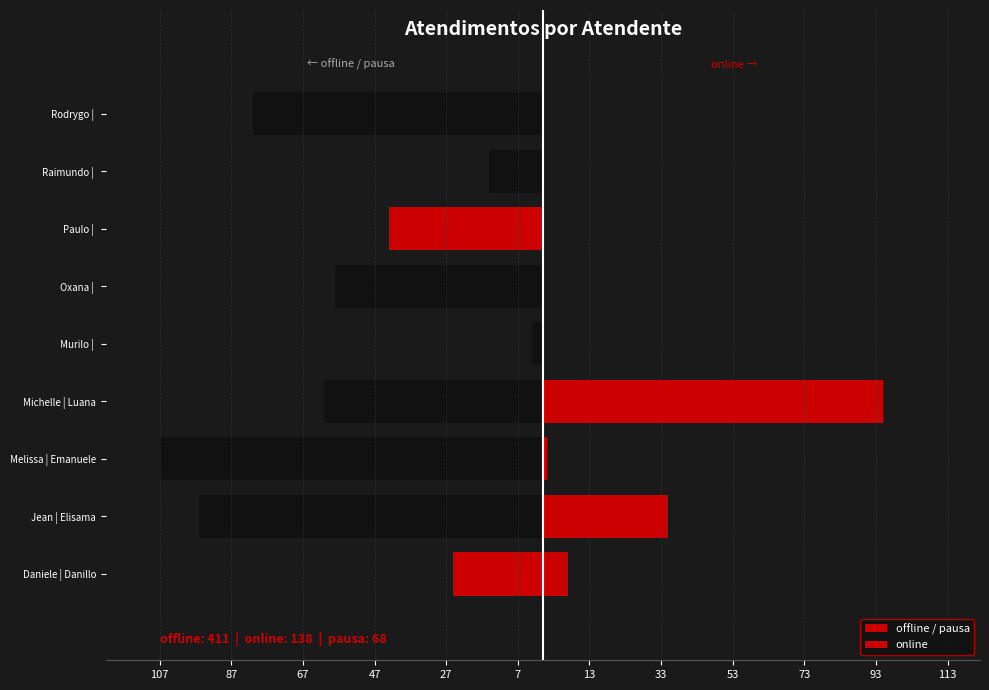

What is the difference between the maximum and minimum values in the offline / pausa series?

104